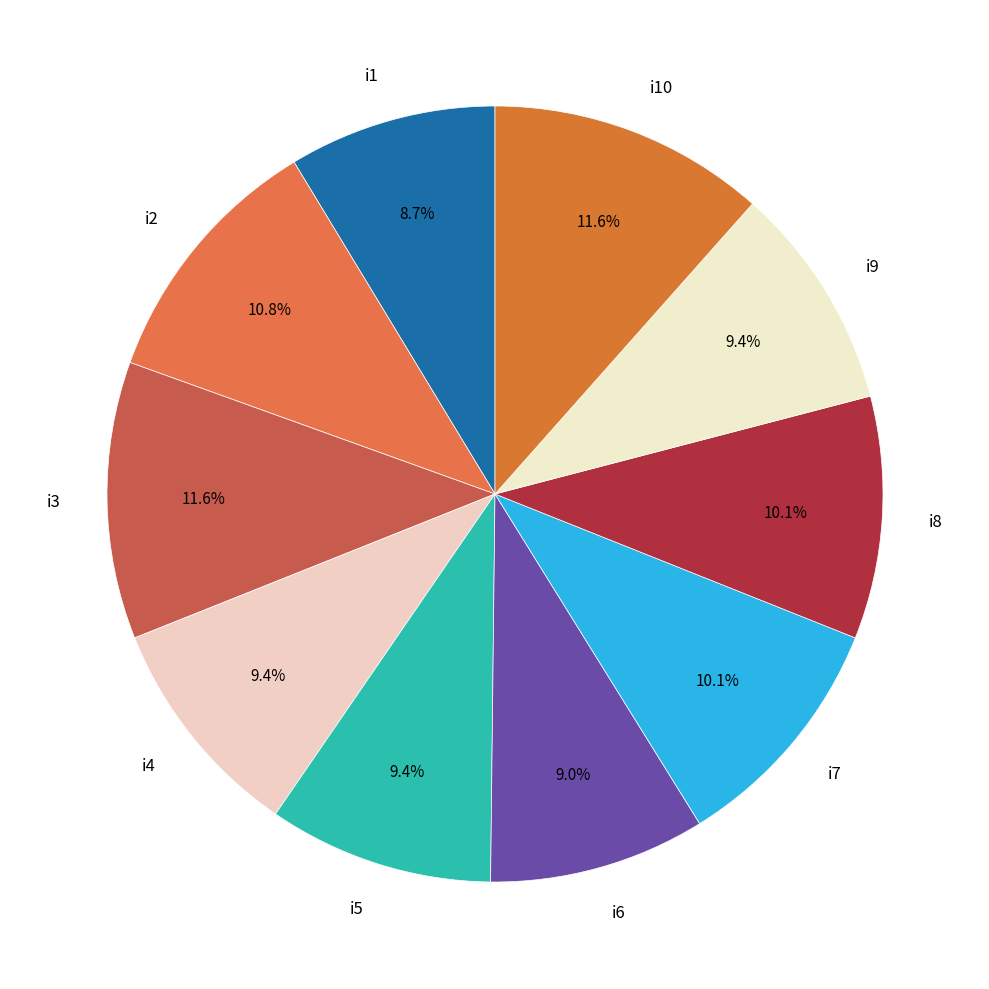

What is the ratio of the value at i4 to the value at i1?

1.1